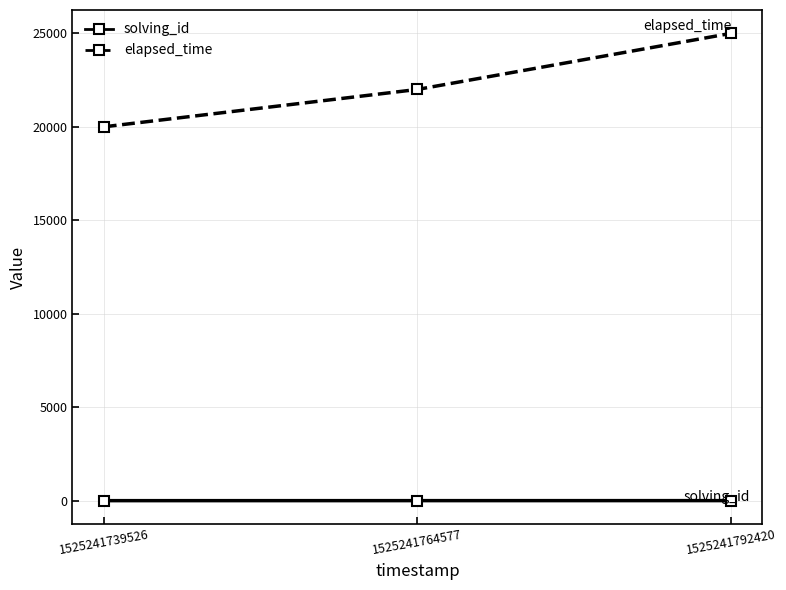

Which series has the largest total across all categories?

elapsed_time